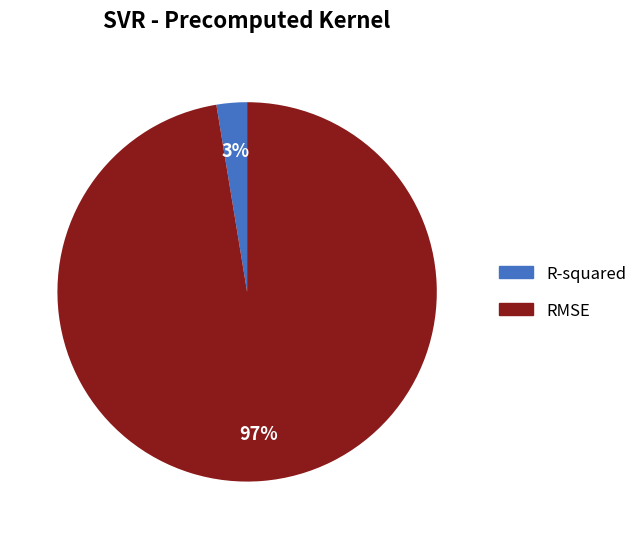

Is the sum of RMSE and R-squared greater than half?

Yes